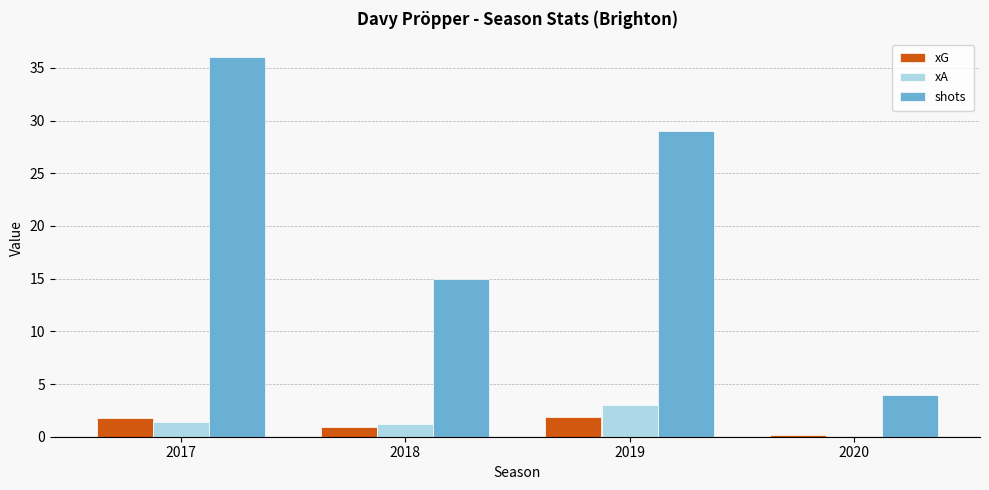

Which series has the largest range (max minus min)?

shots